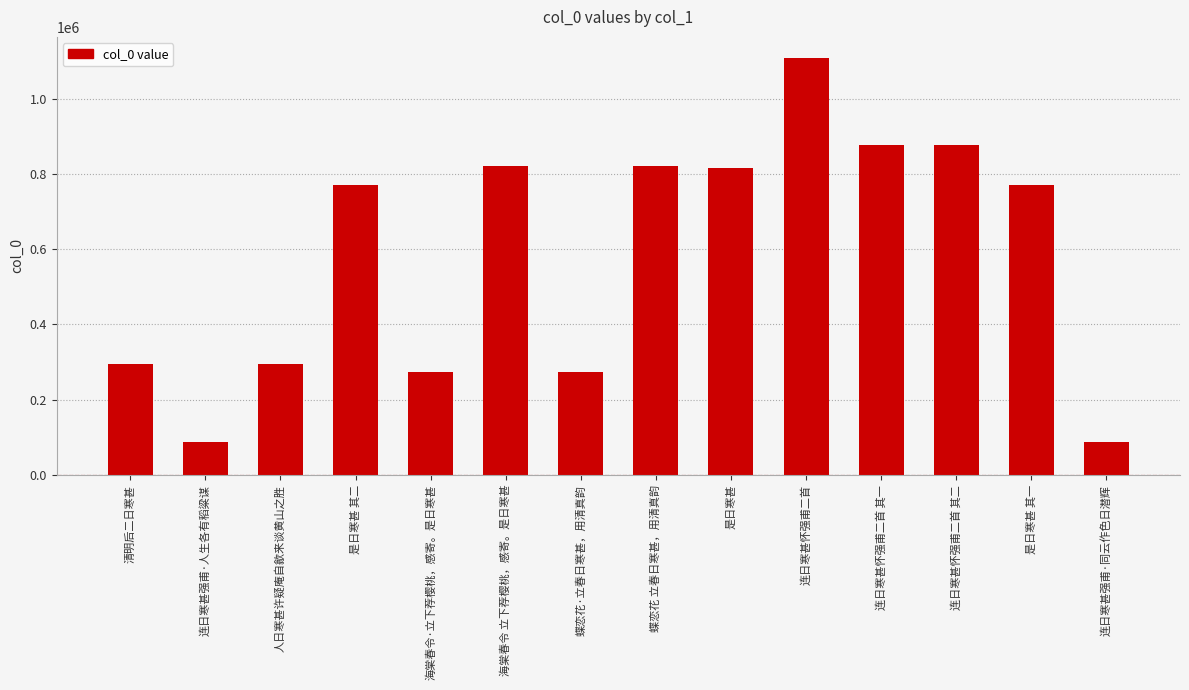

What is the label of the 6th bar from the right?

是日寒甚